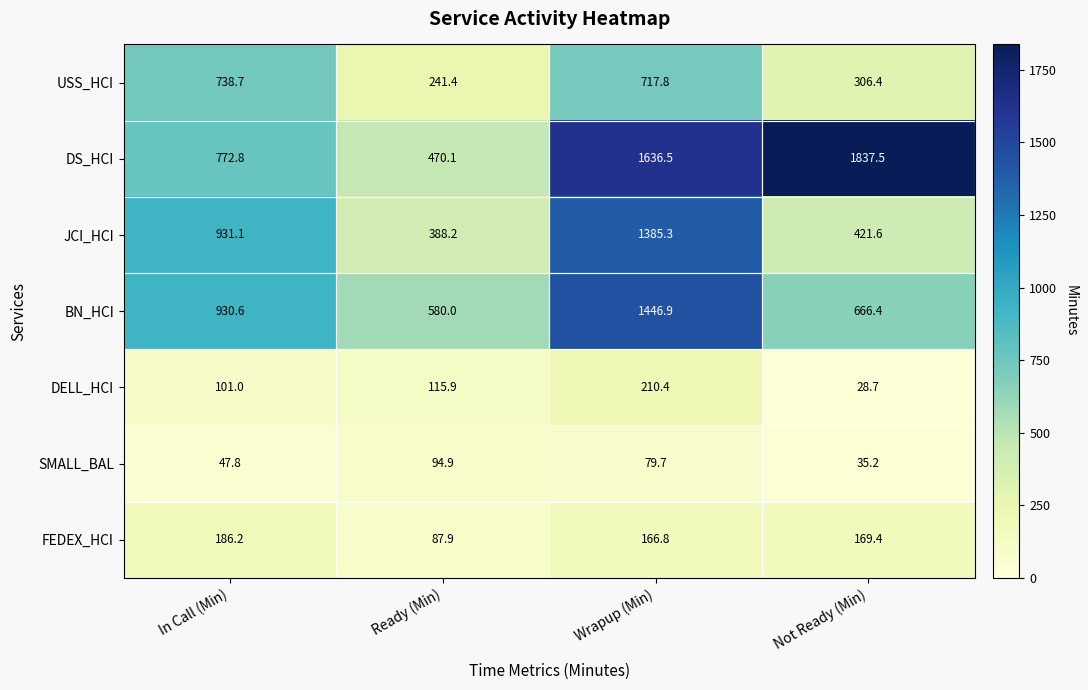

Where is USS_HCI nearest to the value 490?

Not Ready (Min)